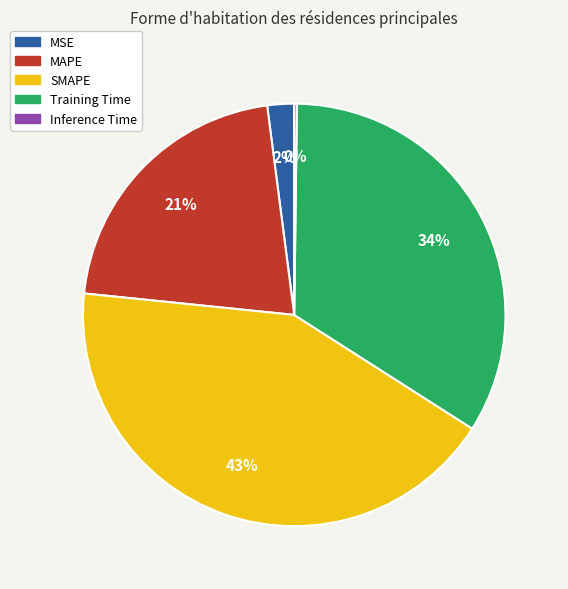

Combined, do MSE and Training Time account for over 50%?

No